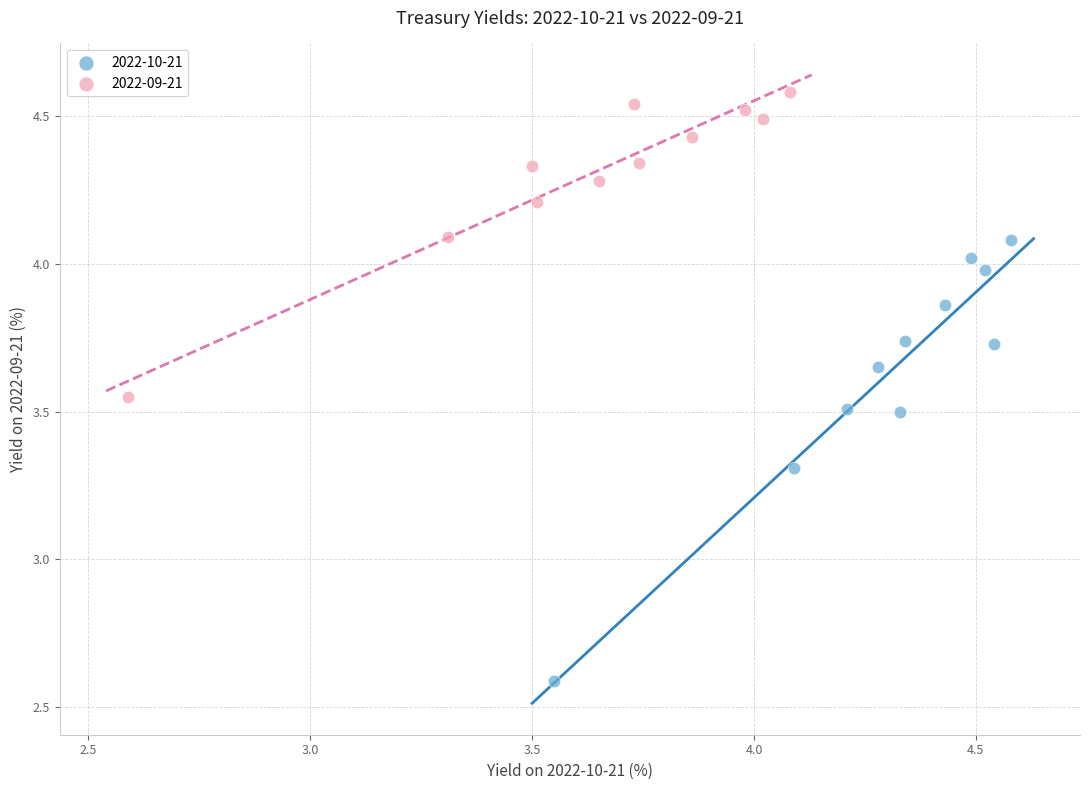

What are all the series names shown in the legend?

2022-10-21, 2022-09-21